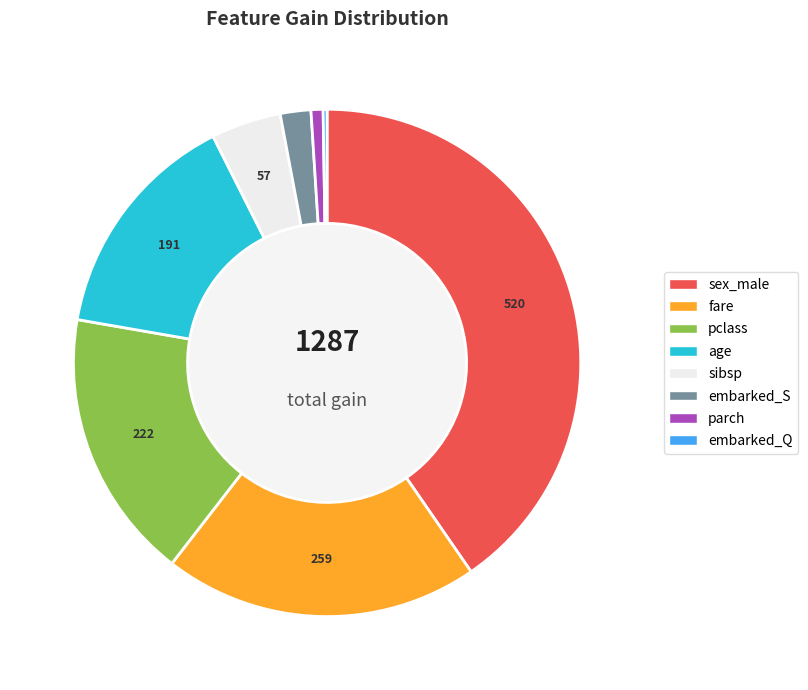

Which category has the biggest portion of the pie?

sex_male